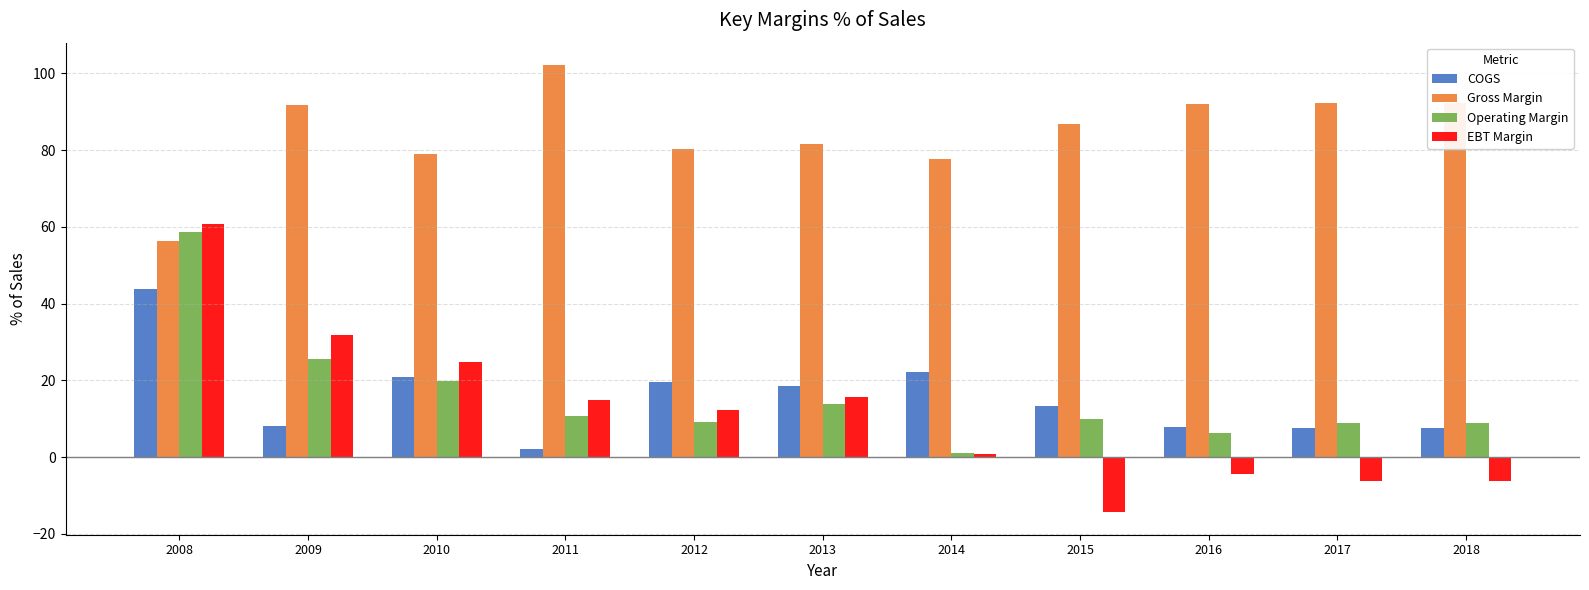

Which category has the highest value across all series?

2011